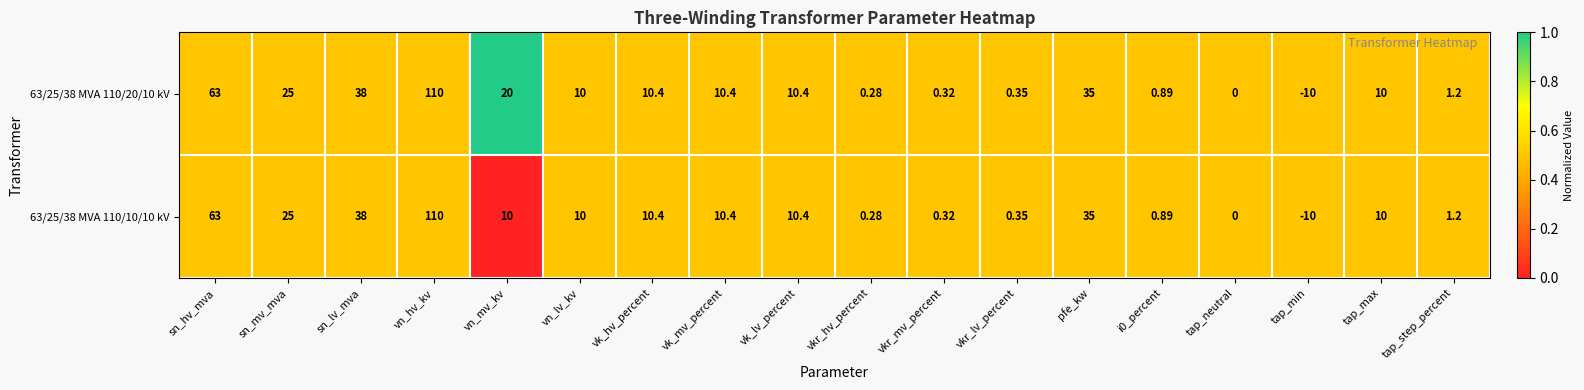

Is the value of 63/25/38 MVA 110/20/10 kV at i0_percent greater than the value of 63/25/38 MVA 110/10/10 kV at sn_hv_mva?

No